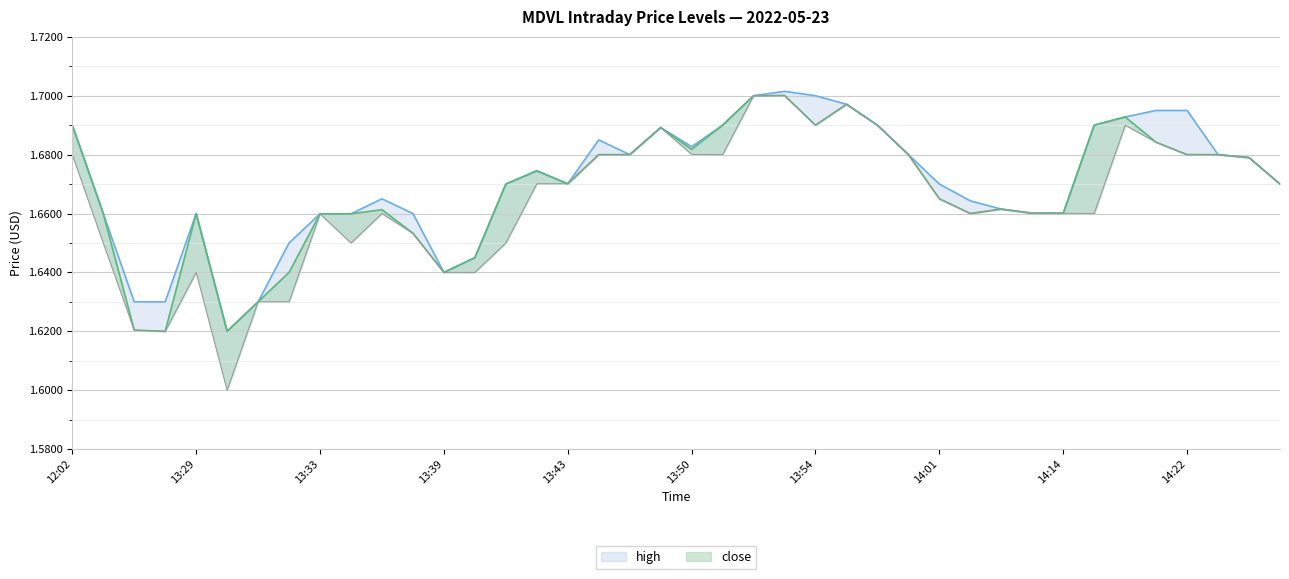

At which category does the chart reach its peak across all series?

2022-05-23 13:53